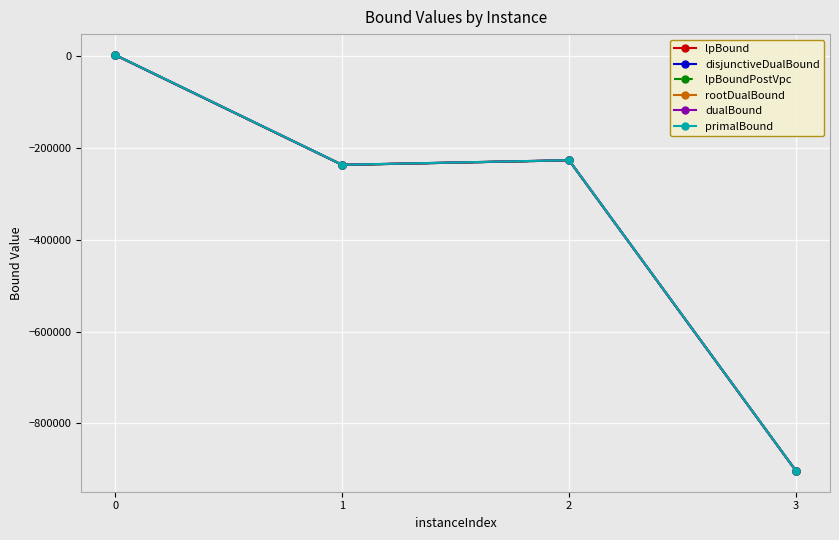

What is the total value across all series at 0?

18470.2